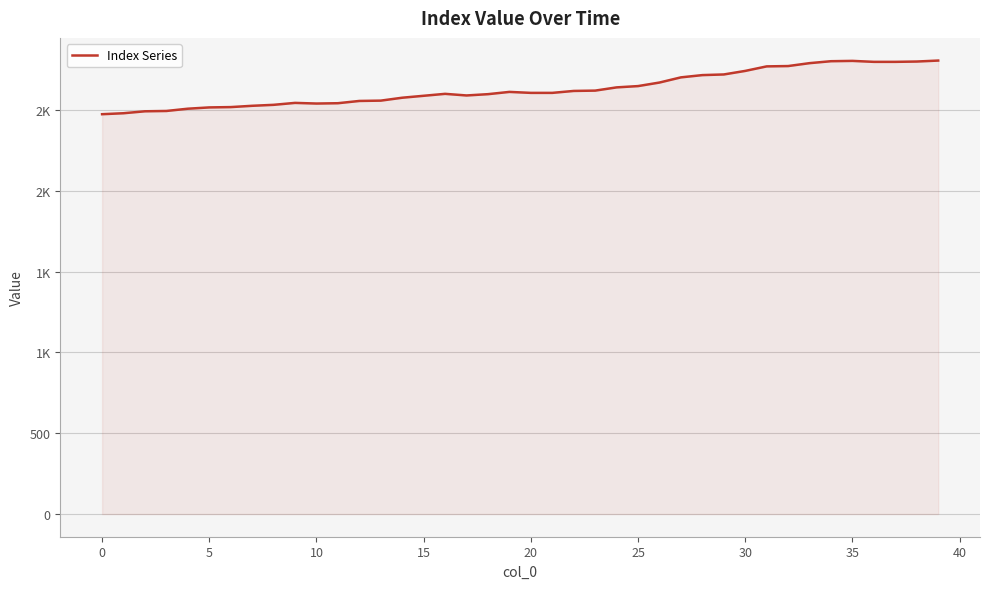

Does the chart display data point markers on the line(s)?

No